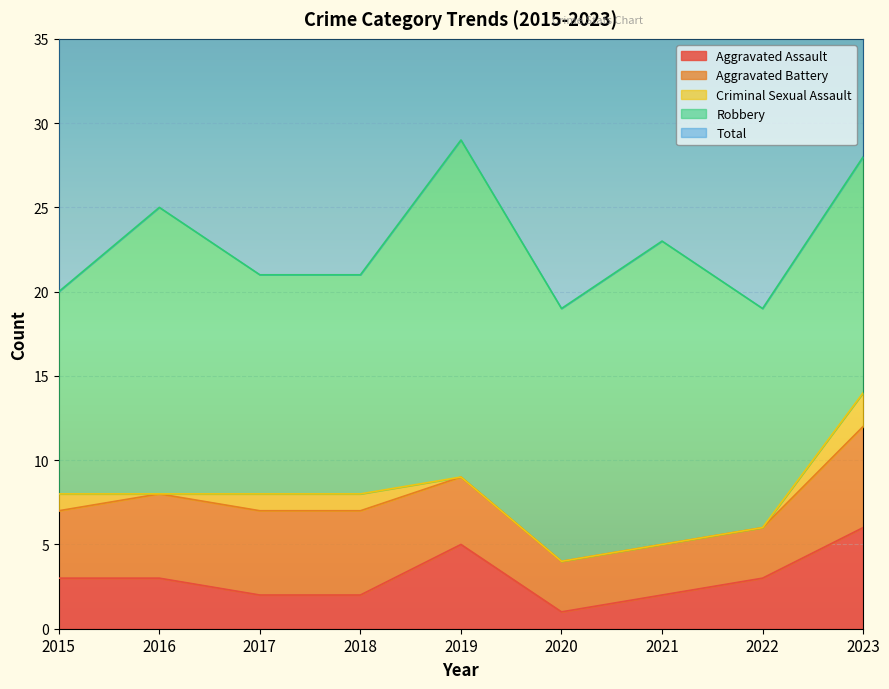

True or false: Criminal Sexual Assault and Aggravated Battery intersect in this chart.

False